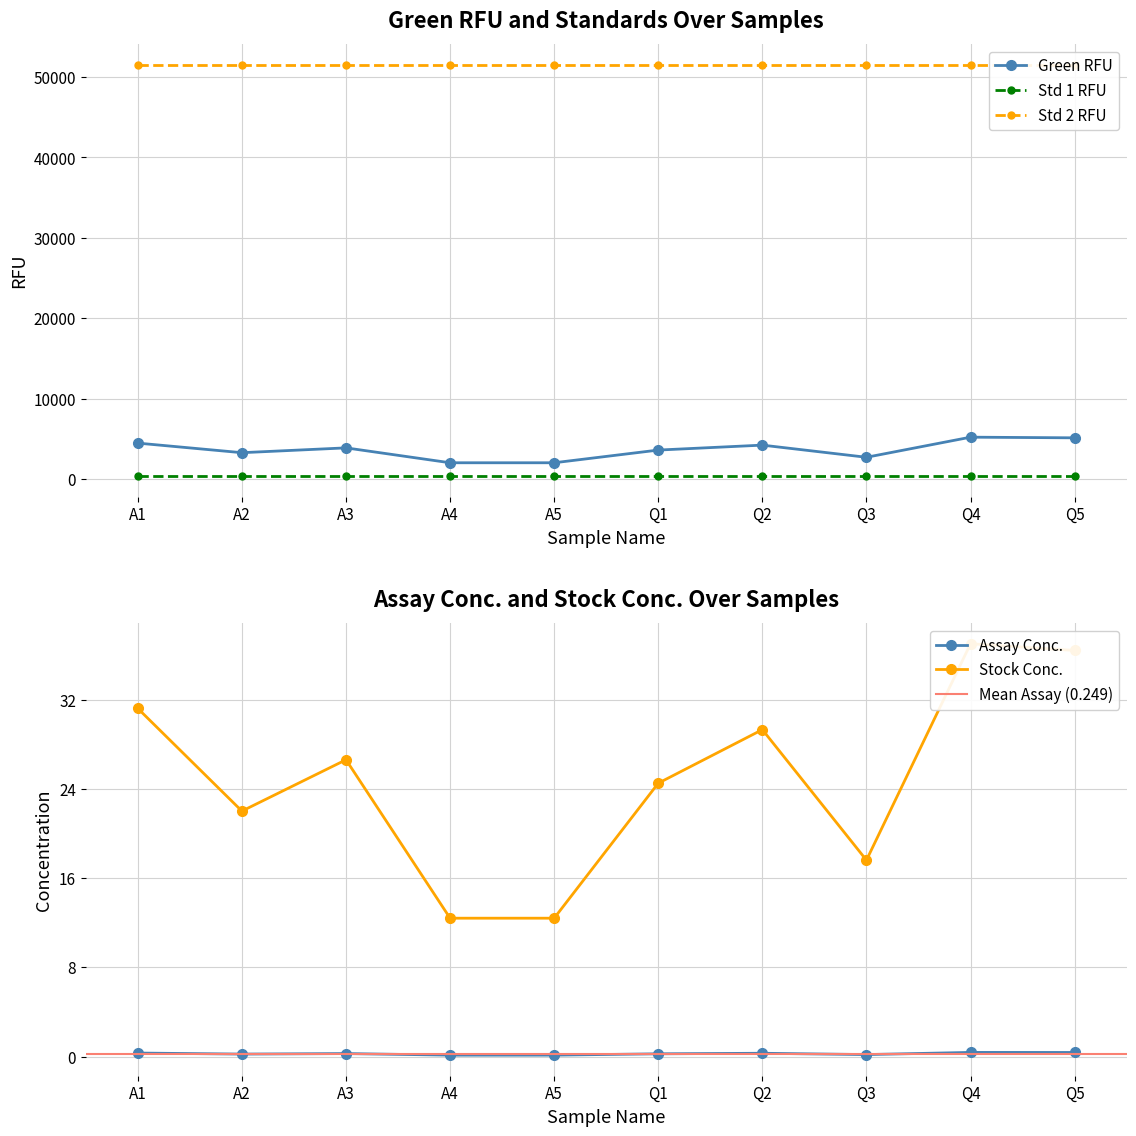

What is the minimum value for Stock Conc.?

12.4